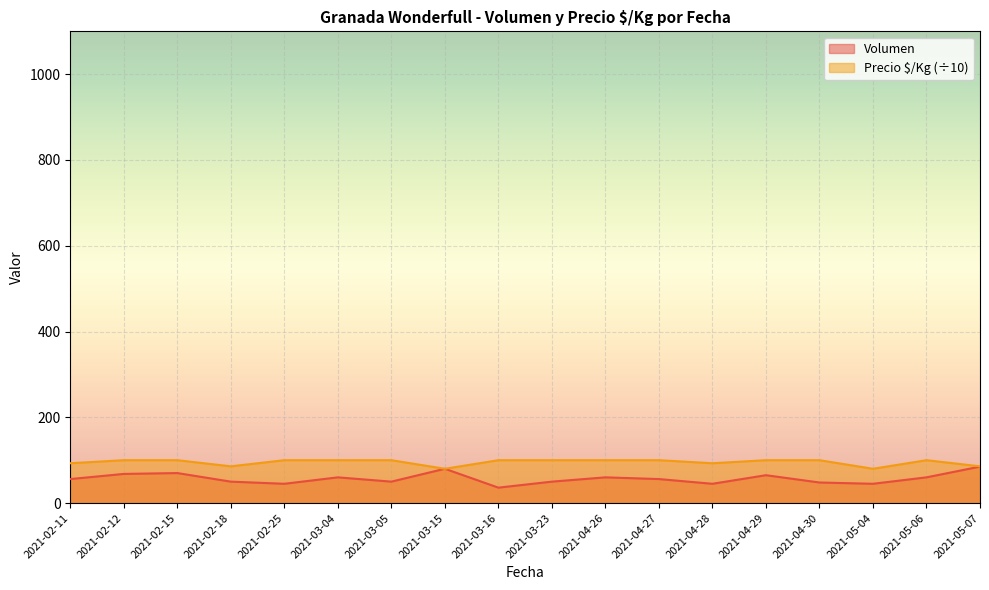

Which category has the lowest value across all series?

2021-03-16